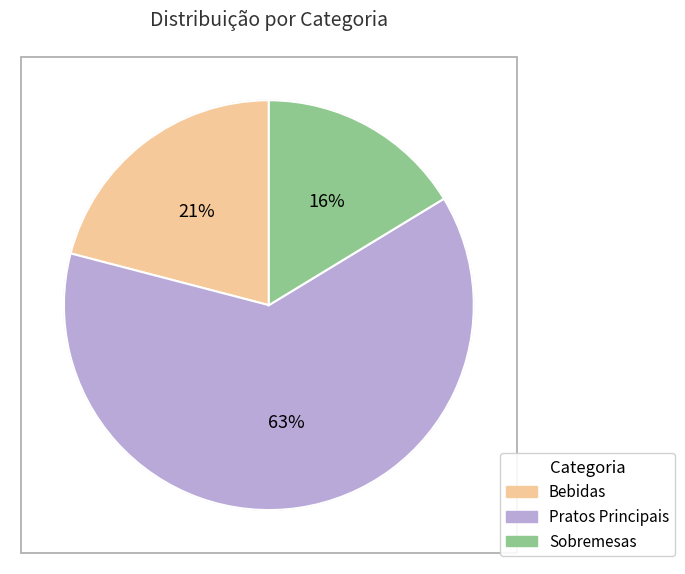

To the nearest percent, what portion does Sobremesas represent?

16%